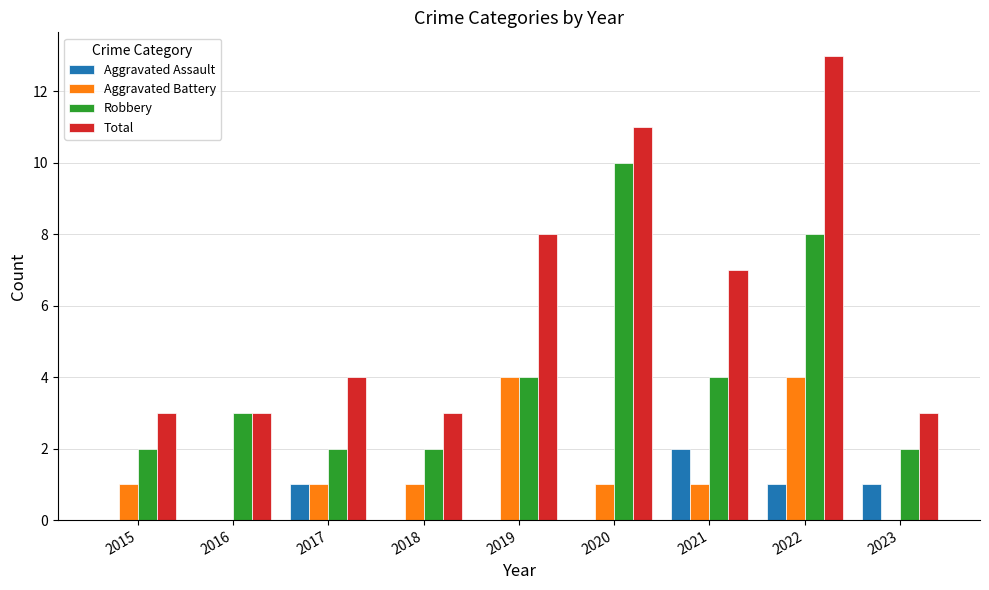

Are the bars horizontal?

No